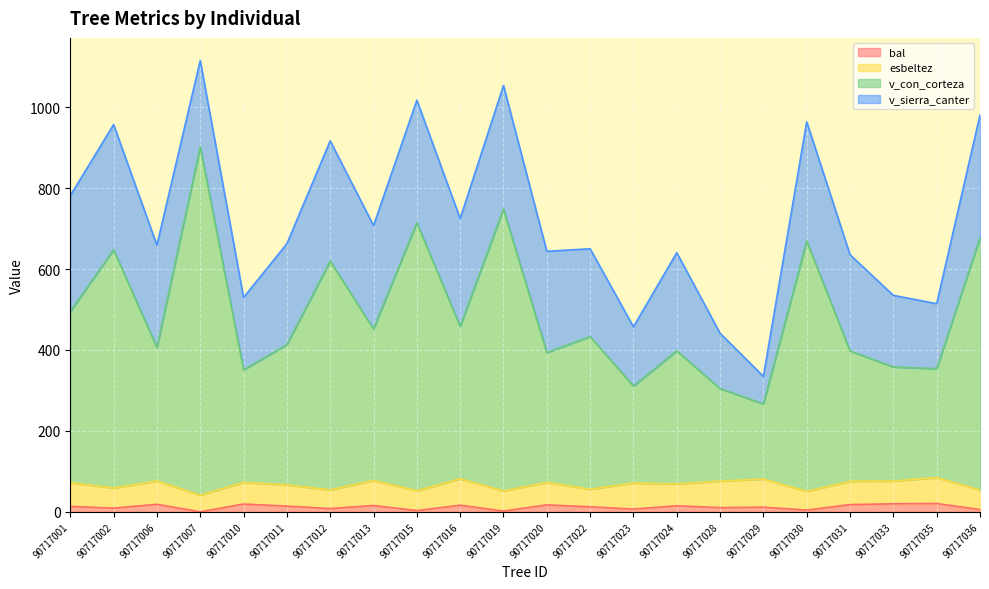

True or false: v_con_corteza and bal cross at least once.

False